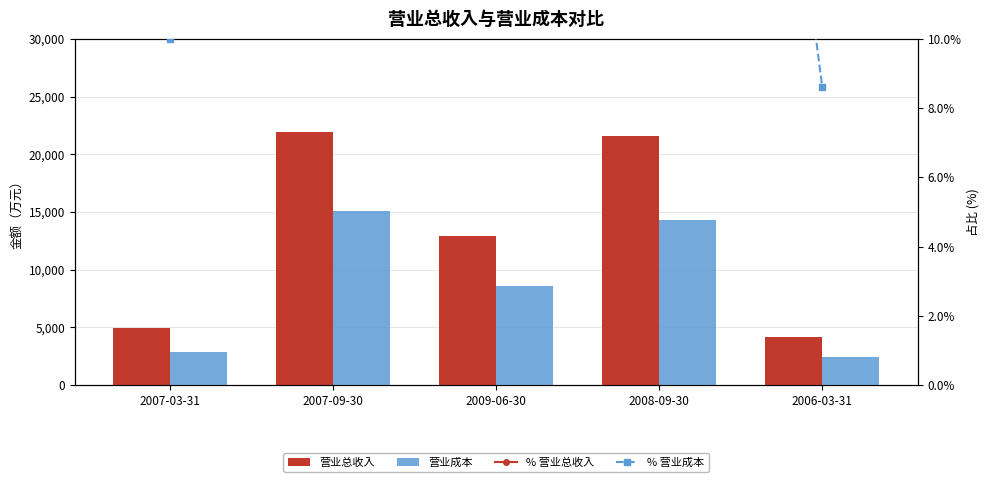

What is the difference between the % 营业成本 values at 2008-09-30 and 2009-06-30?

17.8